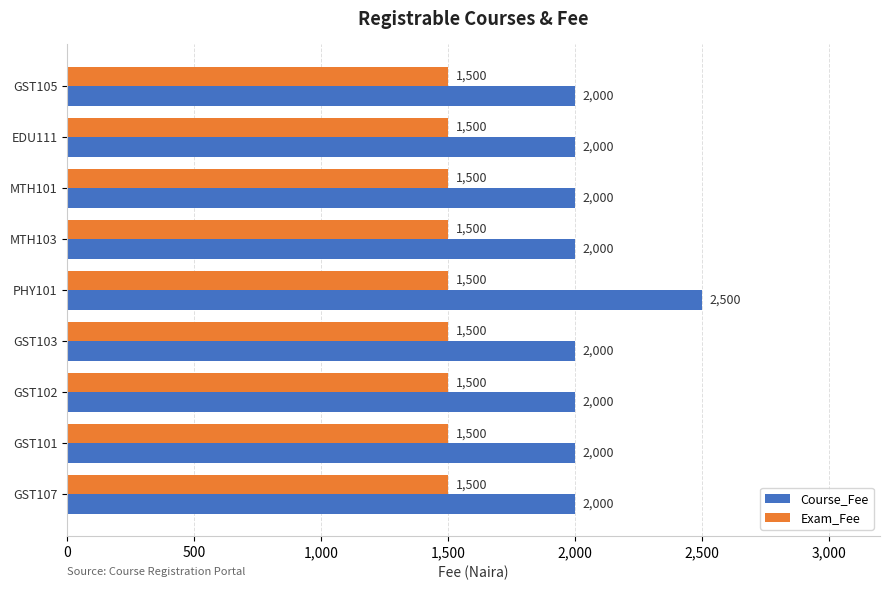

What value does the Course_Fee series have at GST102, to the nearest 10?

2000